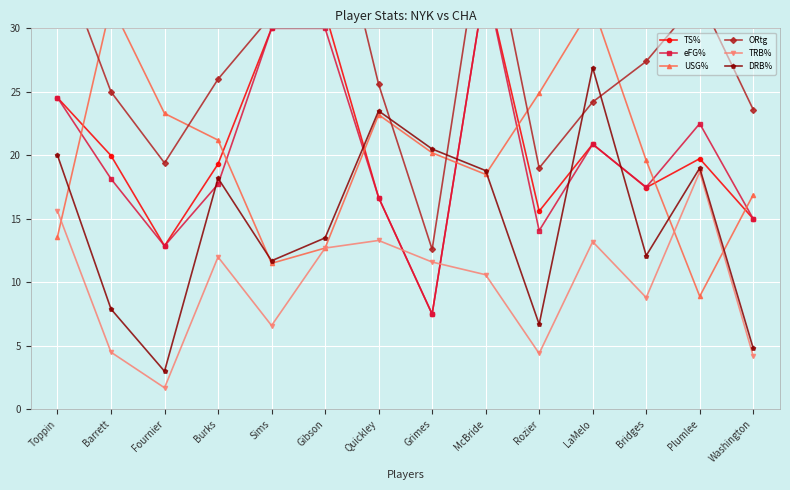

How many data points in eFG% are less than 18?

7